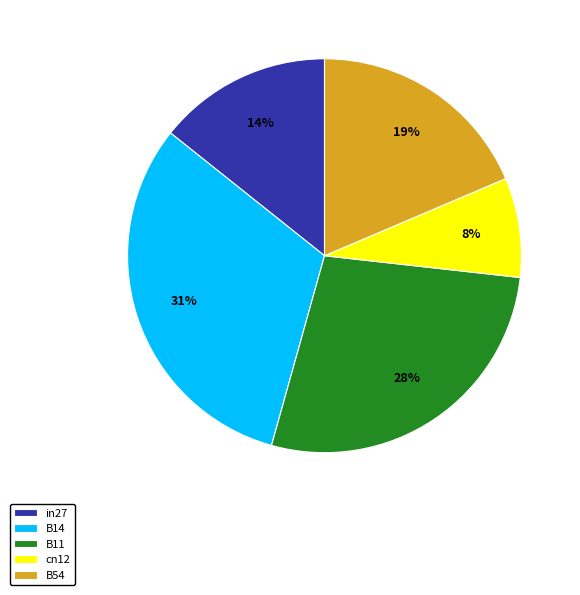

The cn12 slice represents 14% of the pie. True or false?

False